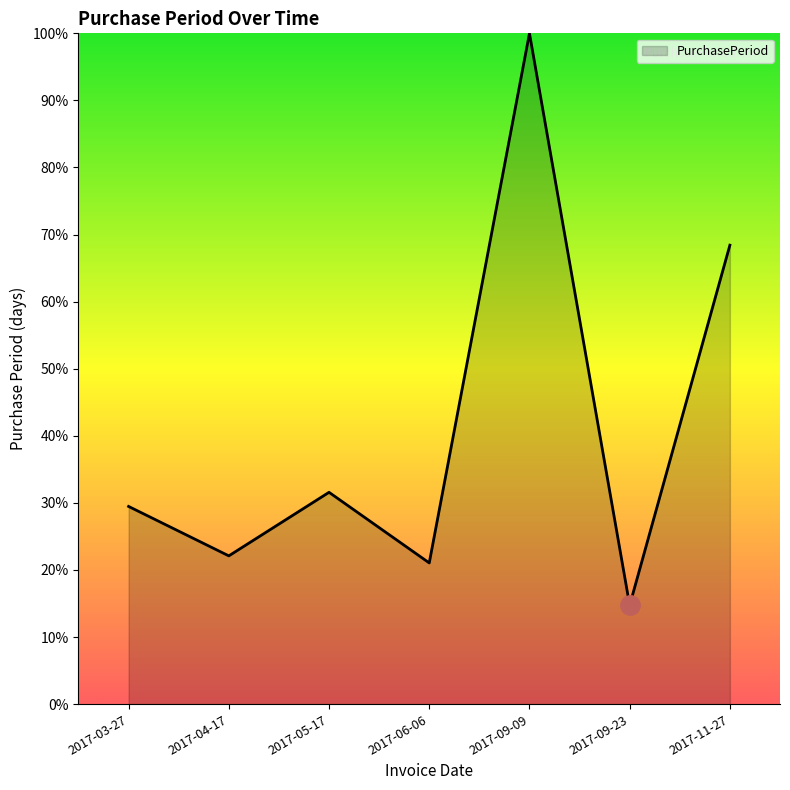

True or false: there are more than 2 points higher than both neighbors.

False